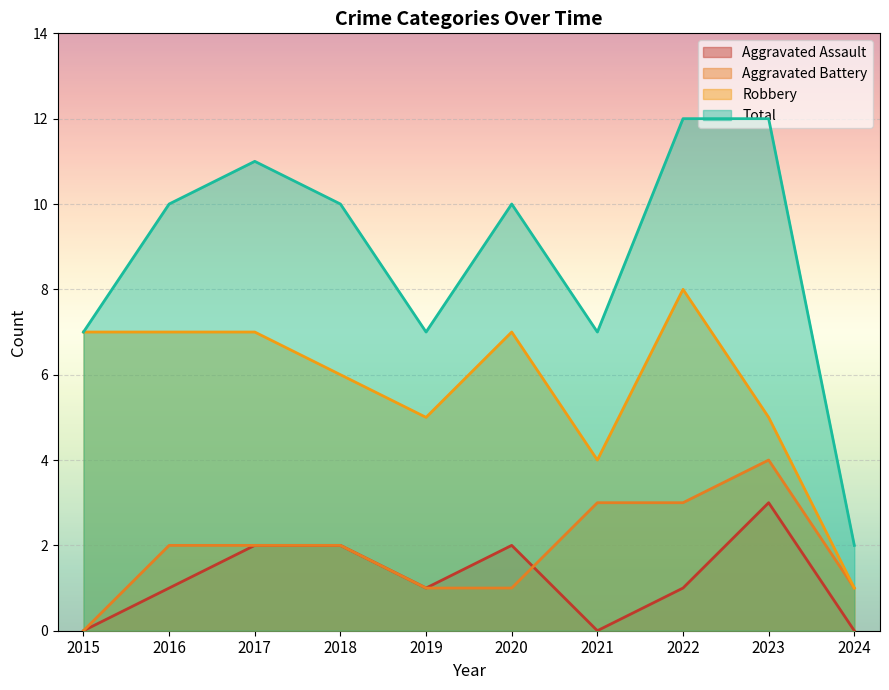

Which series changed the most between 2020 and 2024?

Total